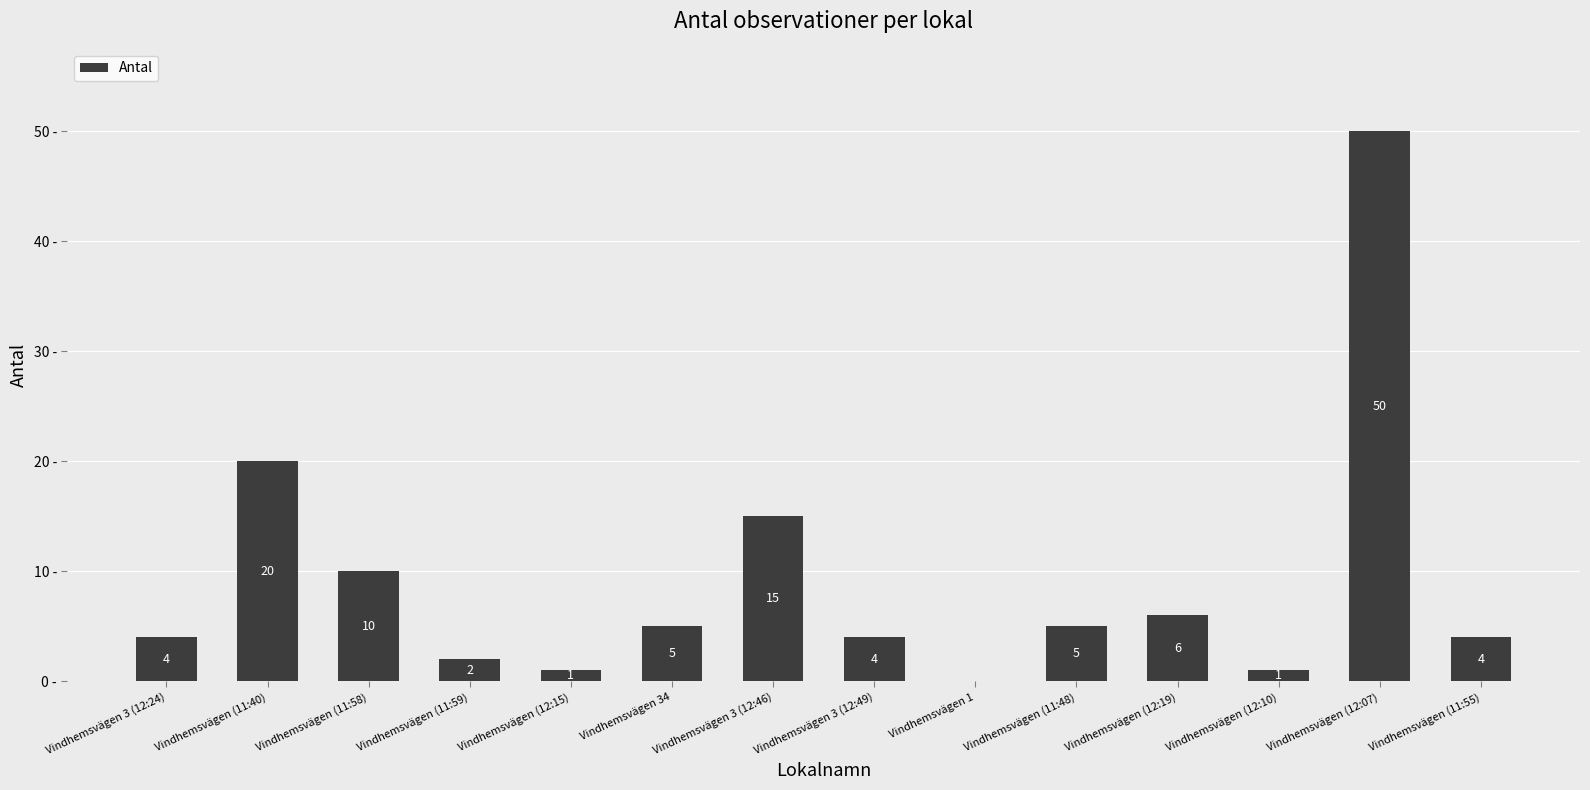

Between Vindhemsvägen 34 and Vindhemsvägen (12:19), which is larger?

Vindhemsvägen (12:19)